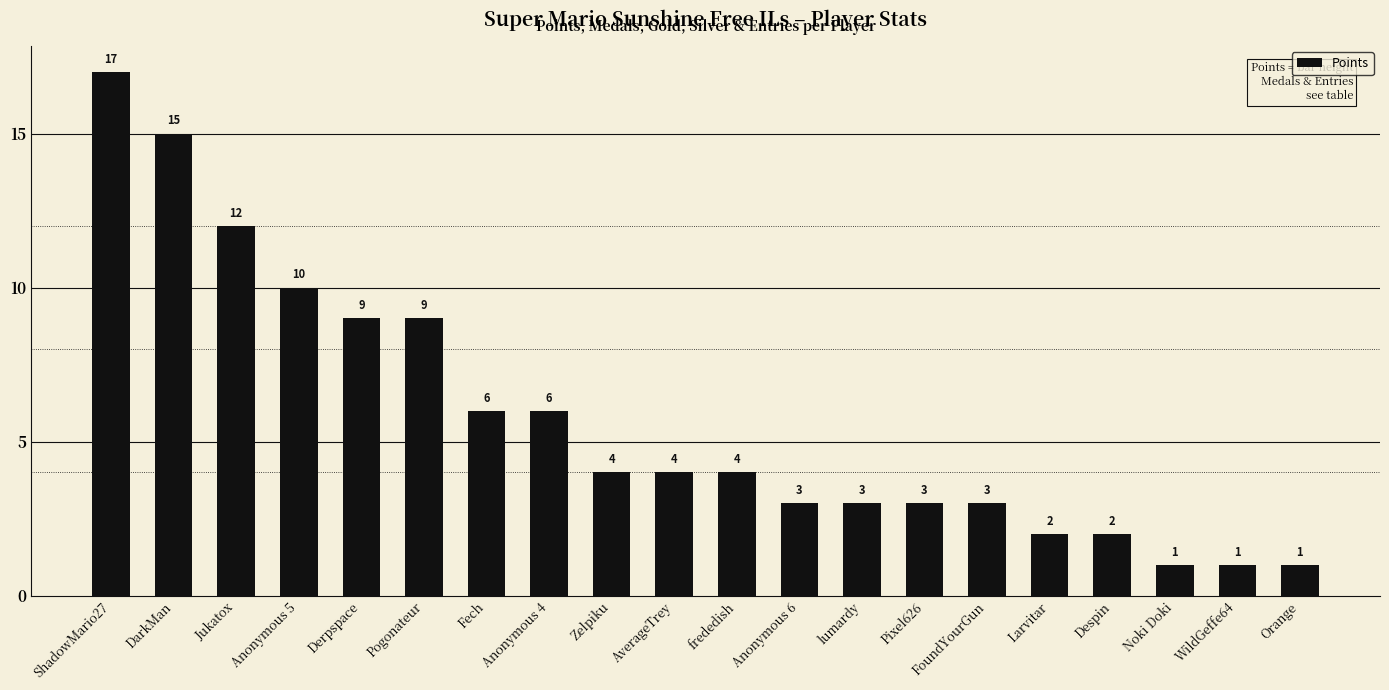

Does the chart contain stacked bars?

No